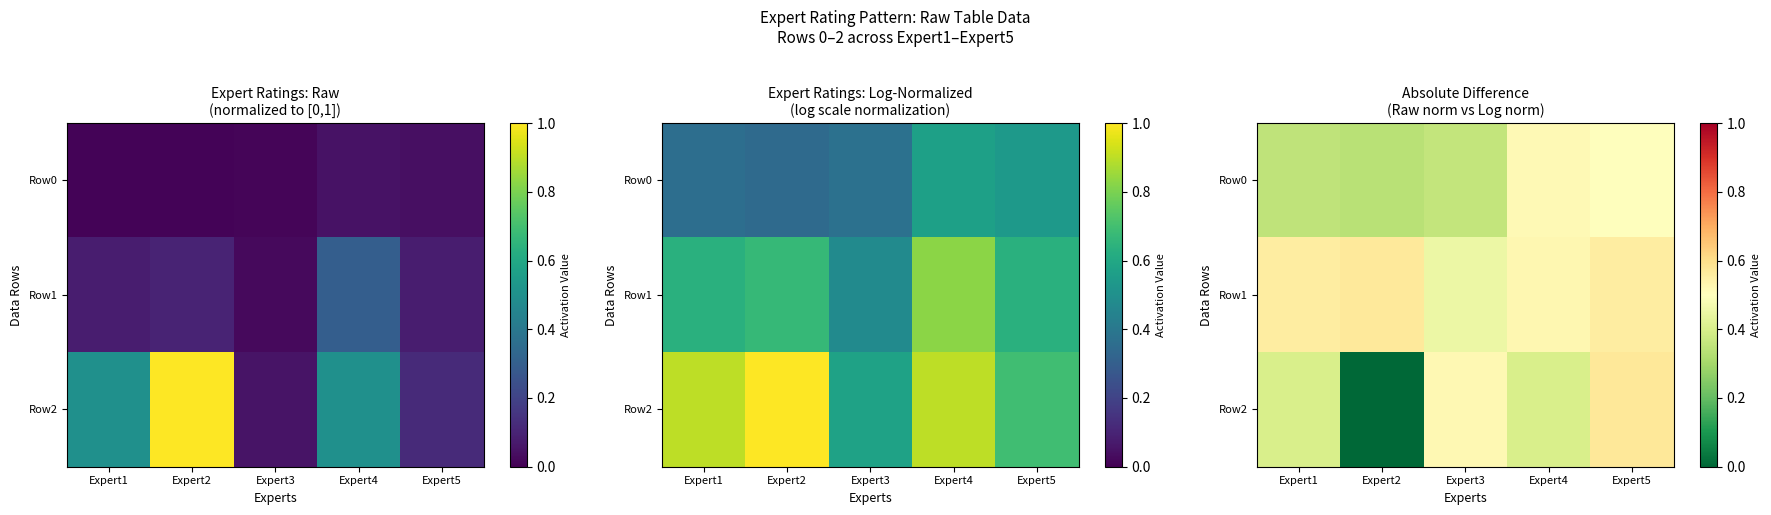

True or false: Row2 has a value of 0.3 at Expert5.

False